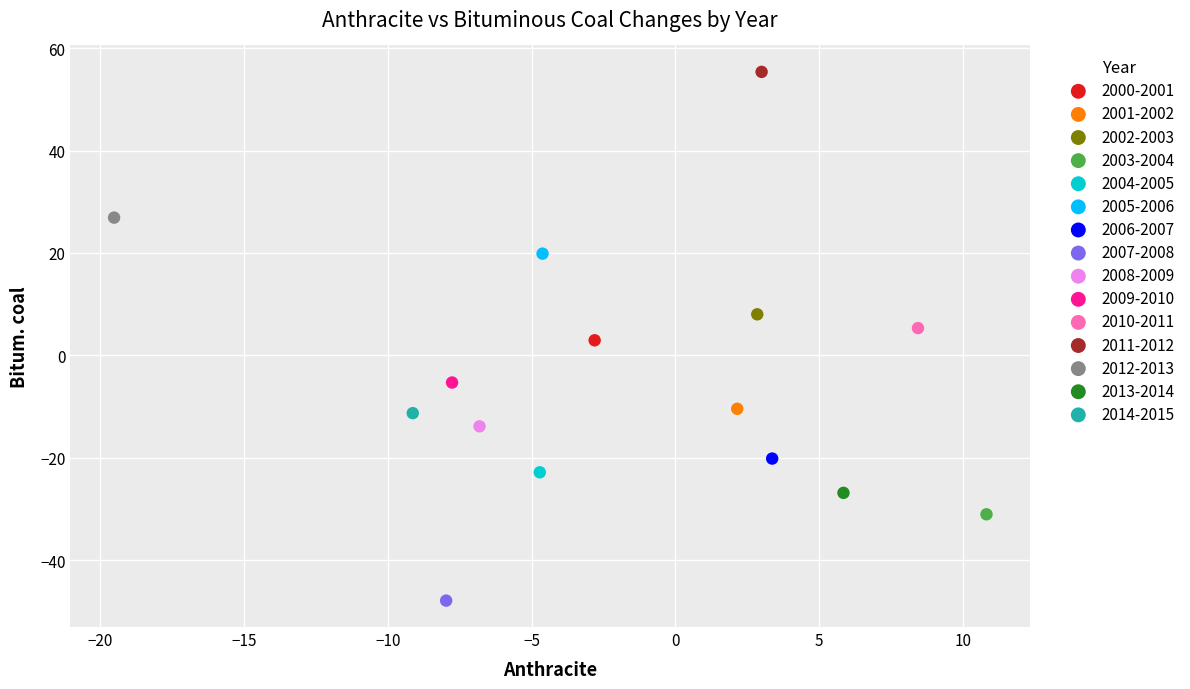

What are all the series names shown in the legend?

2000-2001, 2001-2002, 2002-2003, 2003-2004, 2004-2005, 2005-2006, 2006-2007, 2007-2008, 2008-2009, 2009-2010, 2010-2011, 2011-2012, 2012-2013, 2013-2014, 2014-2015